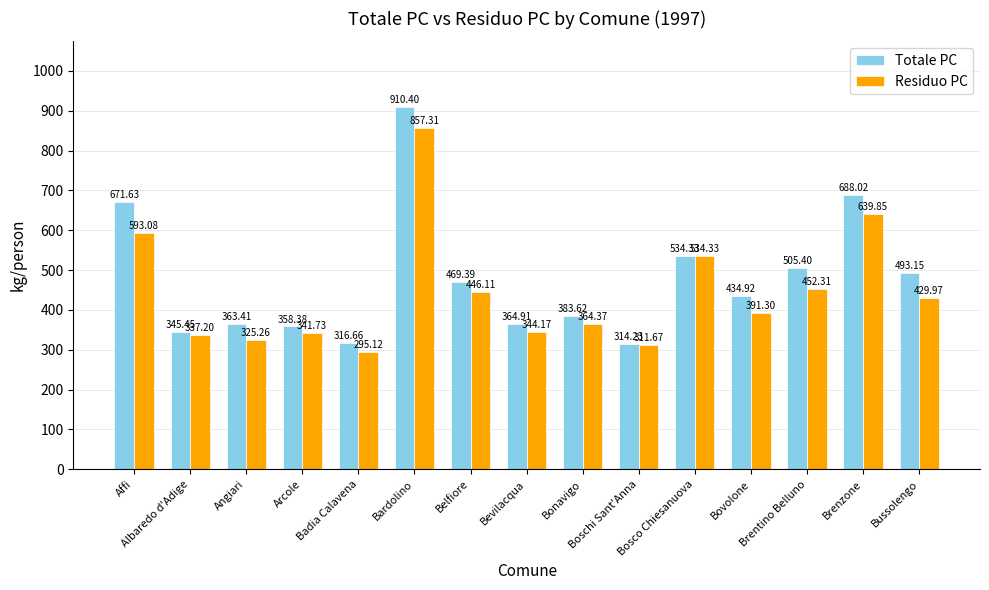

List the labels in order of Totale PC value, largest first.

Bardolino, Brenzone, Affi, Bosco Chiesanuova, Brentino Belluno, Bussolengo, Belfiore, Bovolone, Bonavigo, Bevilacqua, Angiari, Arcole, Albaredo d'Adige, Badia Calavena, Boschi Sant'Anna